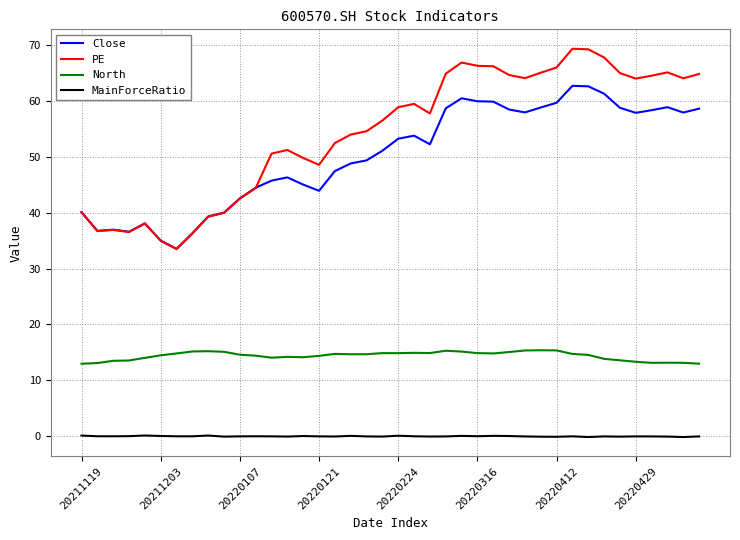

List the series in order of their peak value, lowest first.

MainForceRatio, North, Close, PE